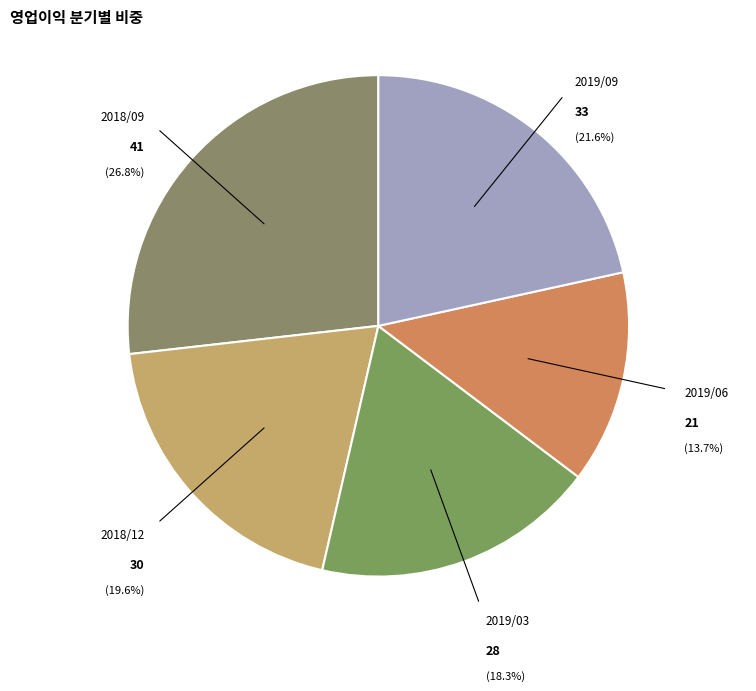

Which has a higher value, 2019/09 or 2018/12?

2019/09